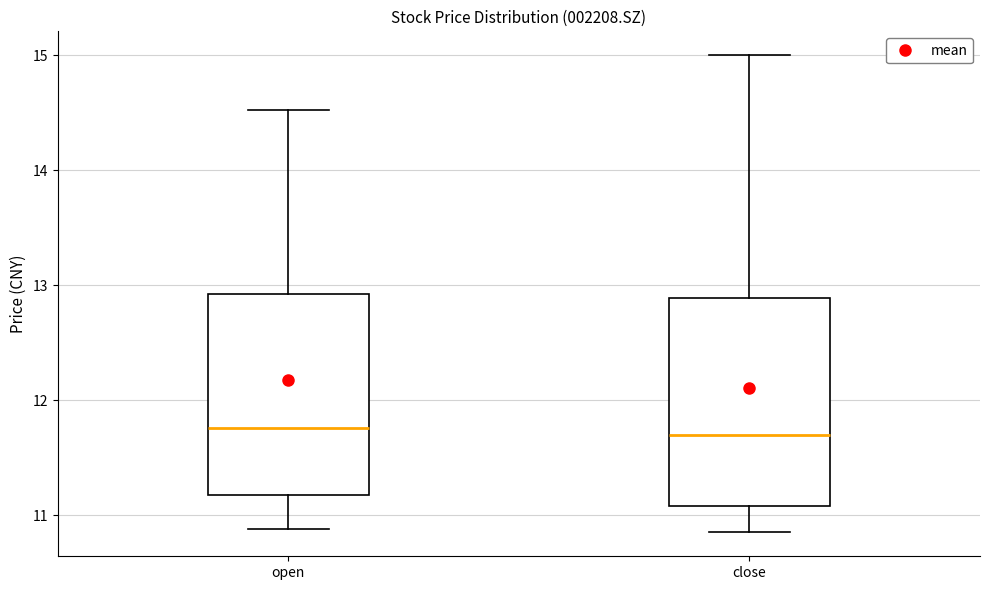

Where is the upper edge of the box for open on the y-axis? The values are not printed on the chart, so give them approximately, as read against the axis.

12.9